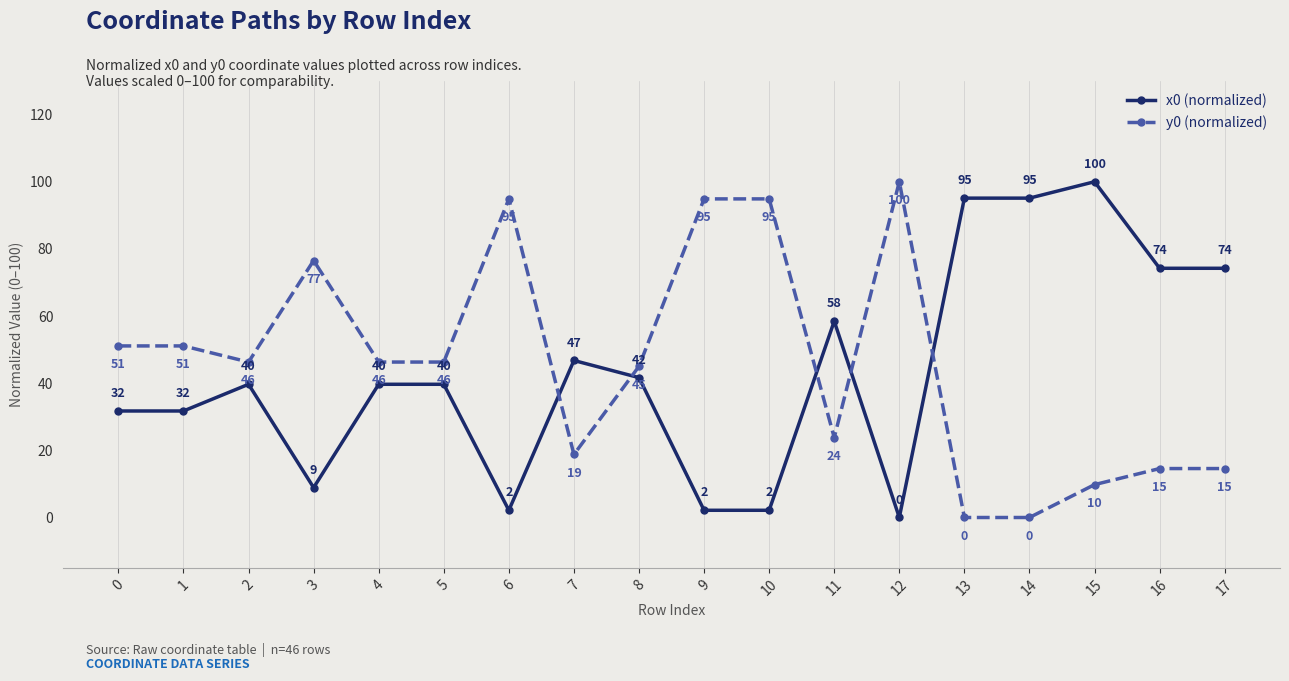

How many positive values does the x0 (normalized) series have?

17